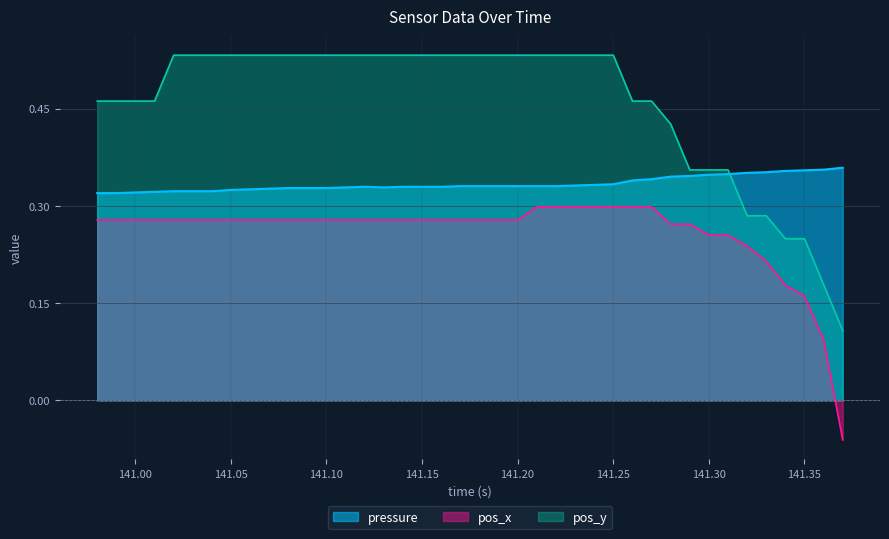

Which series has the largest range (max minus min)?

pos_y